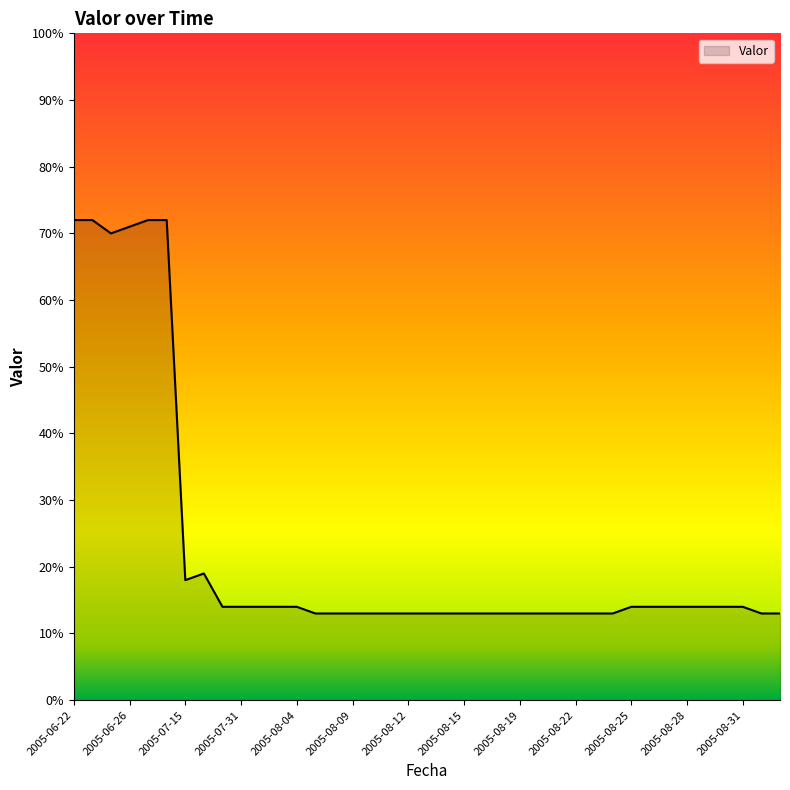

What is the maximum value shown in the chart?

72.0